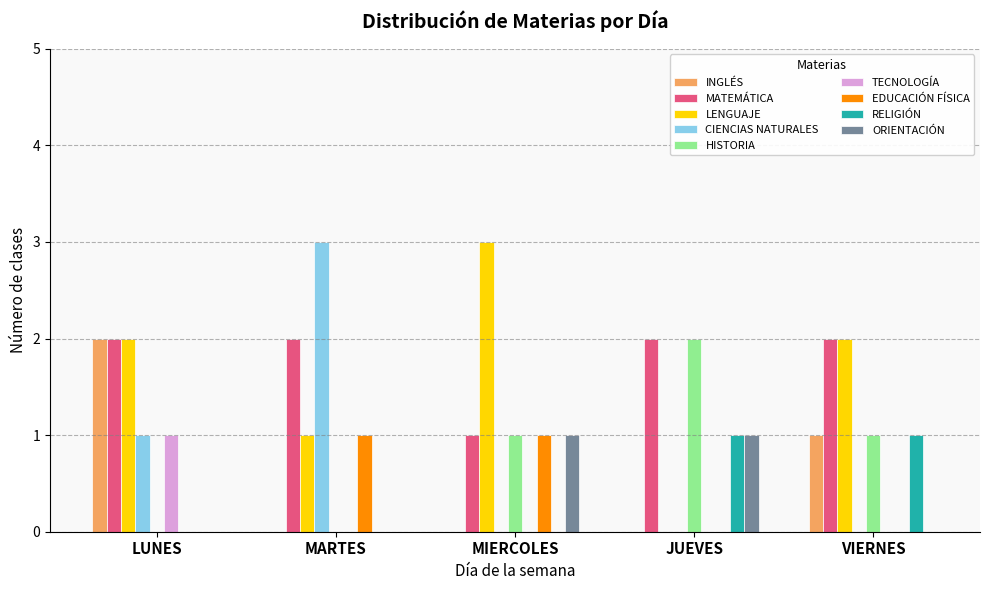

What is the maximum value shown in the chart?

3